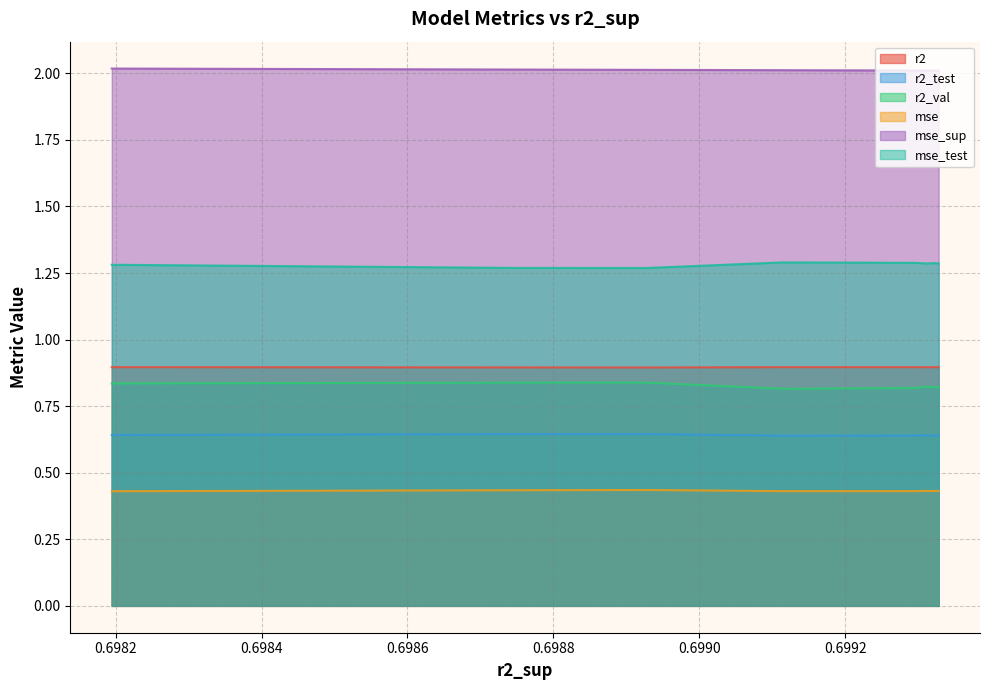

How many interior local valleys does the mse series have?

2